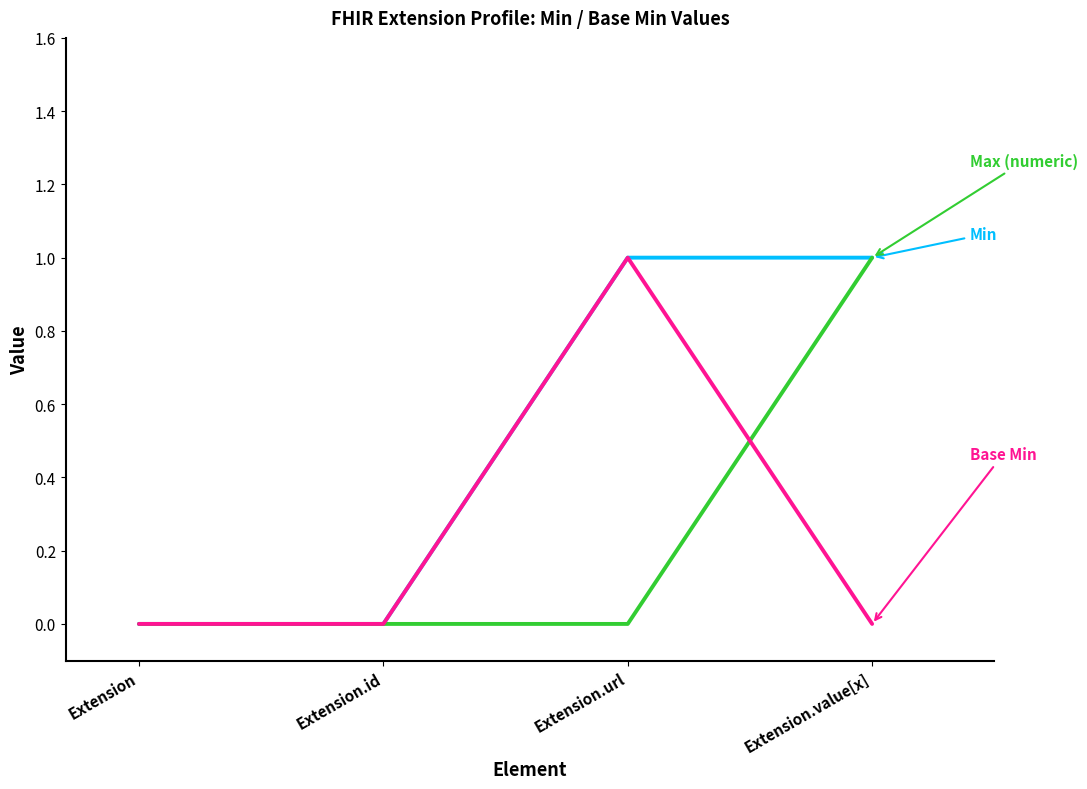

What position from the right is Extension.id?

3